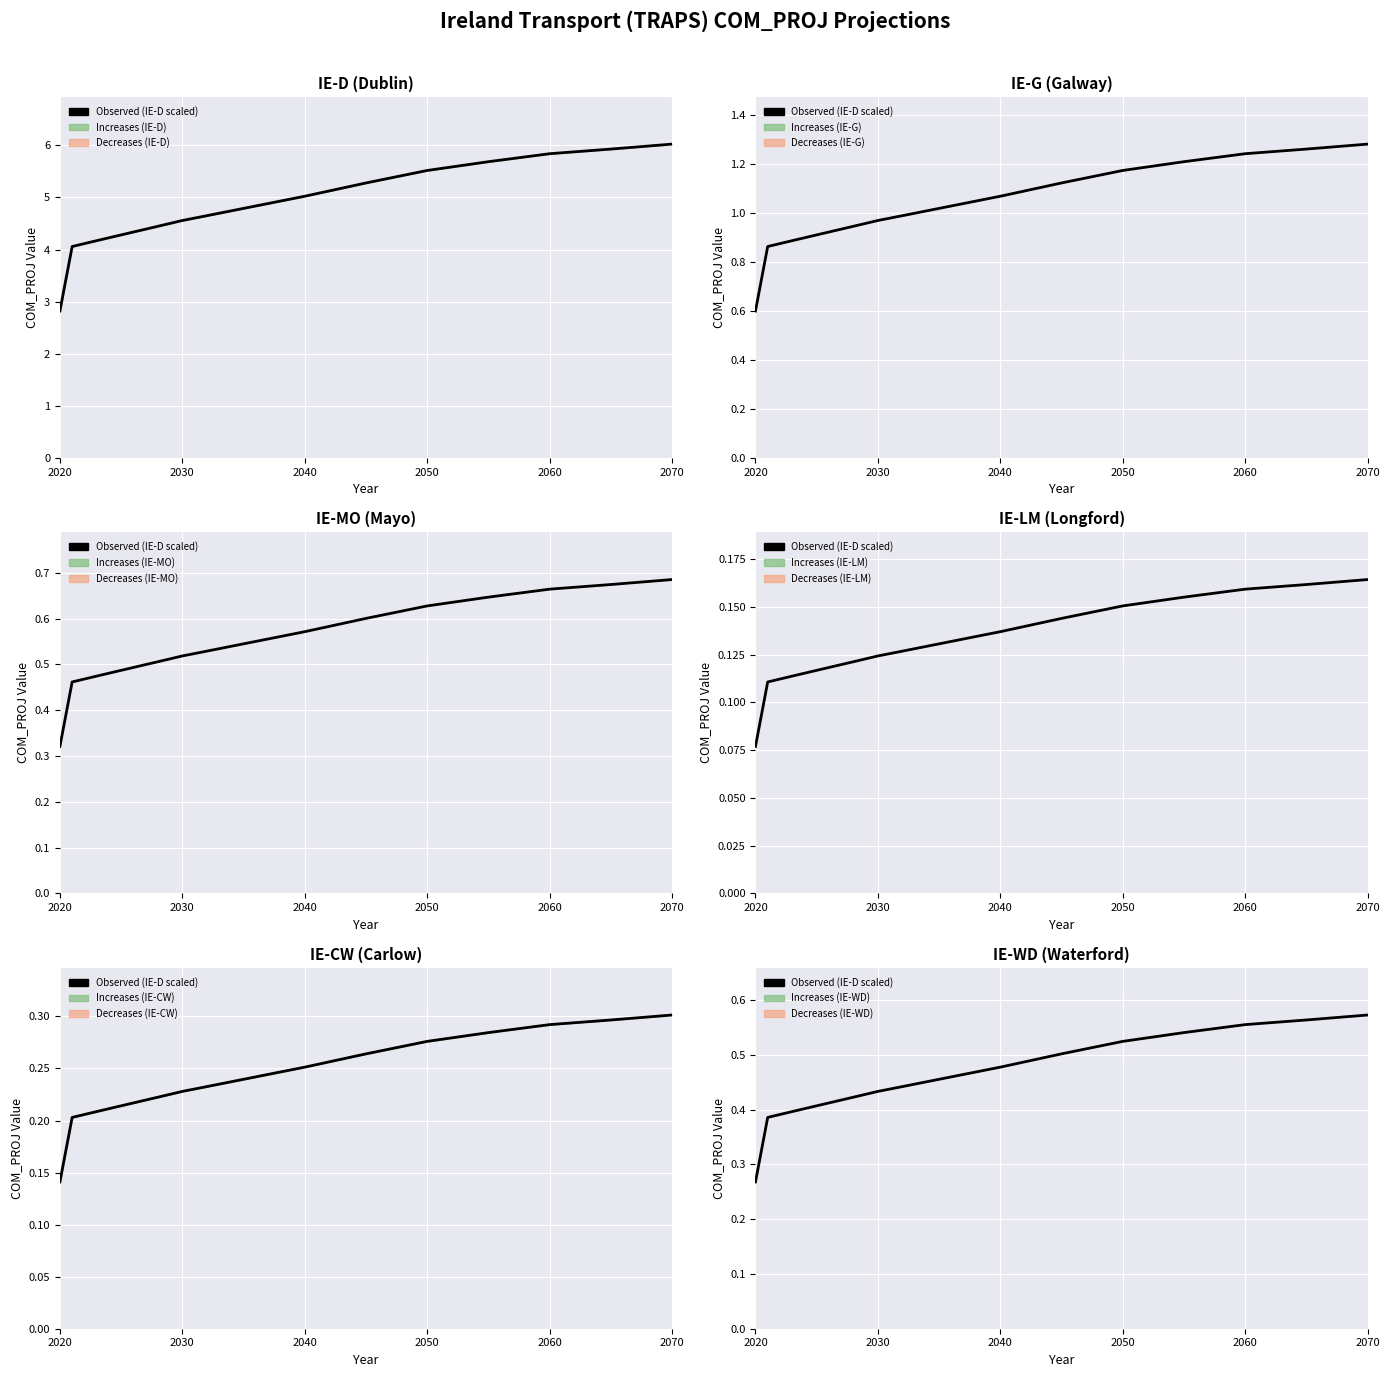

The chart shows a value of 0.2 at 2070. True or false?

False